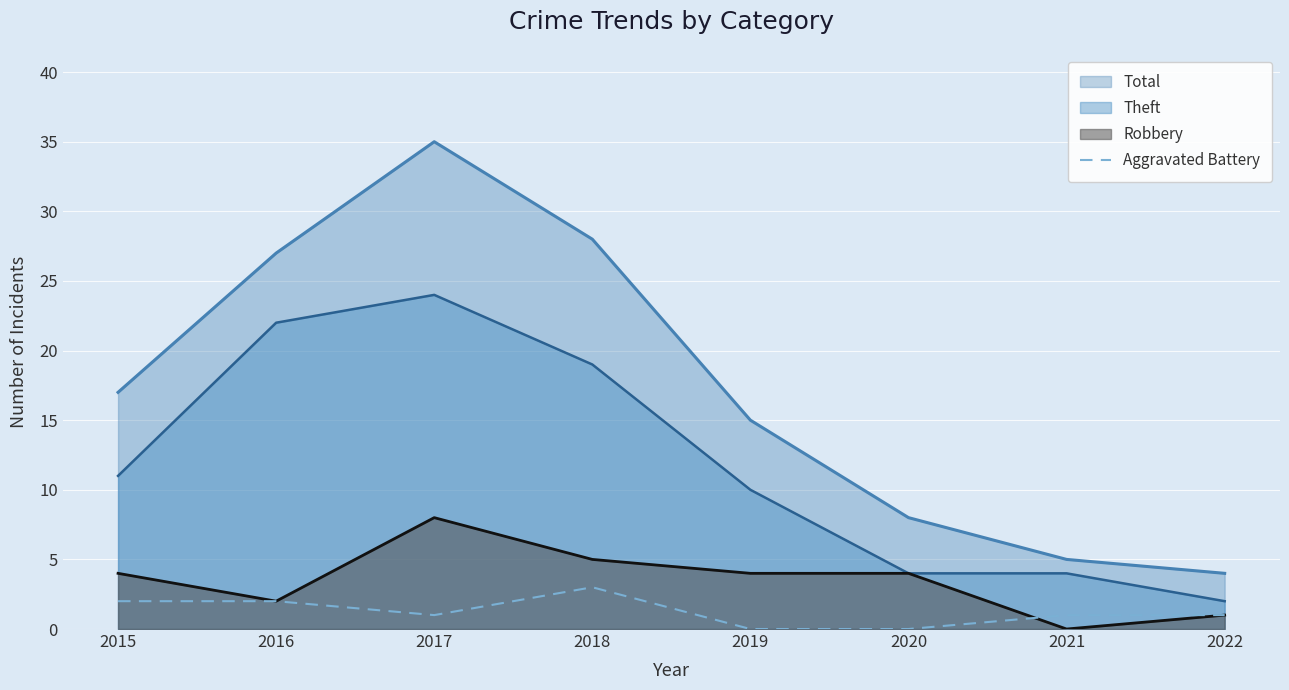

The chart shows a value of 2 at 2021. True or false?

False